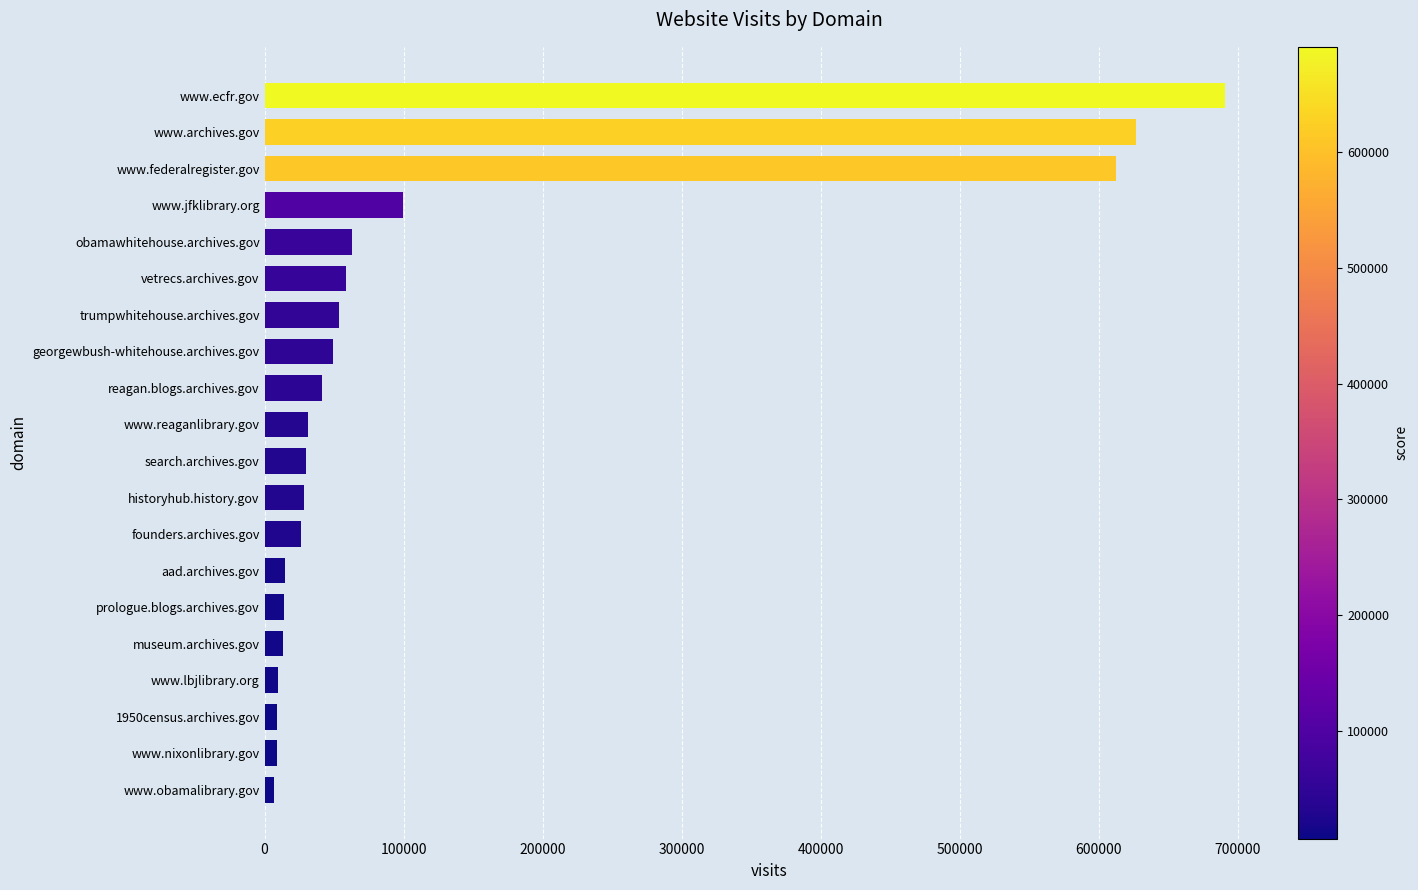

What is the average value?

124346